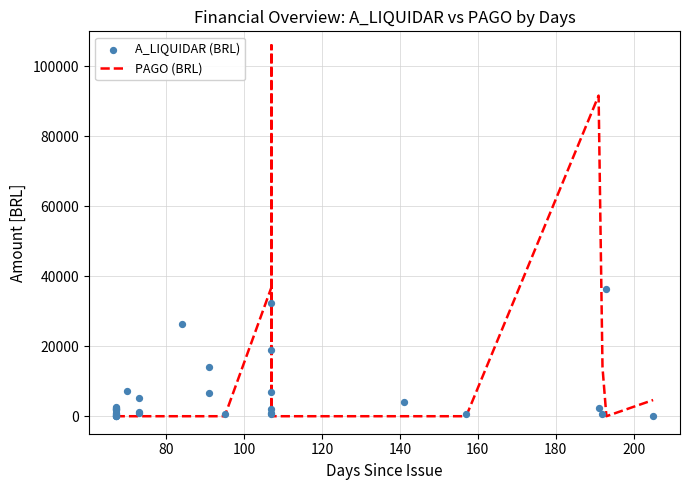

At how many categories does at least one series exceed 14207?

6